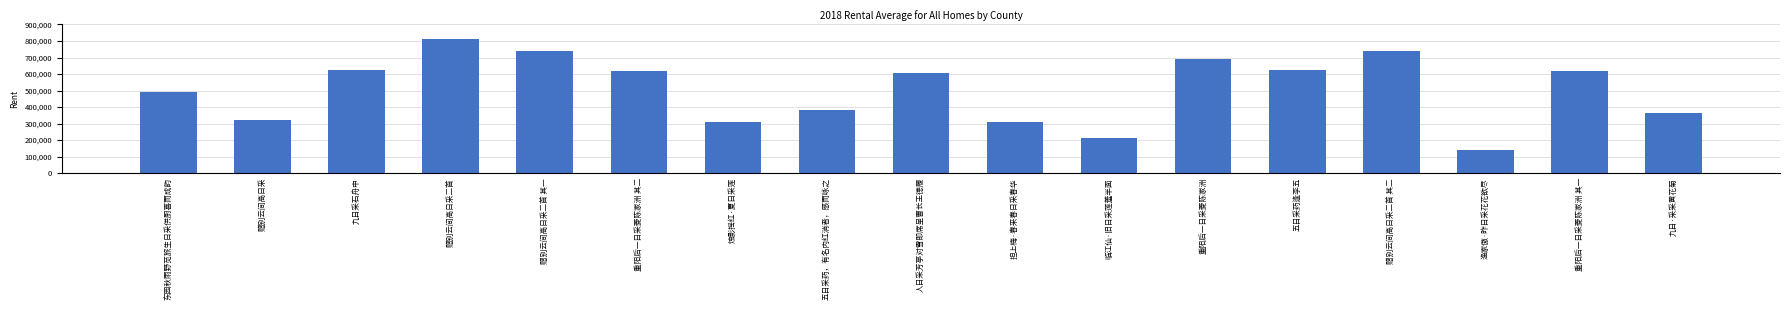

The chart shows a value of 925383 at 九日采石舟中. True or false?

False